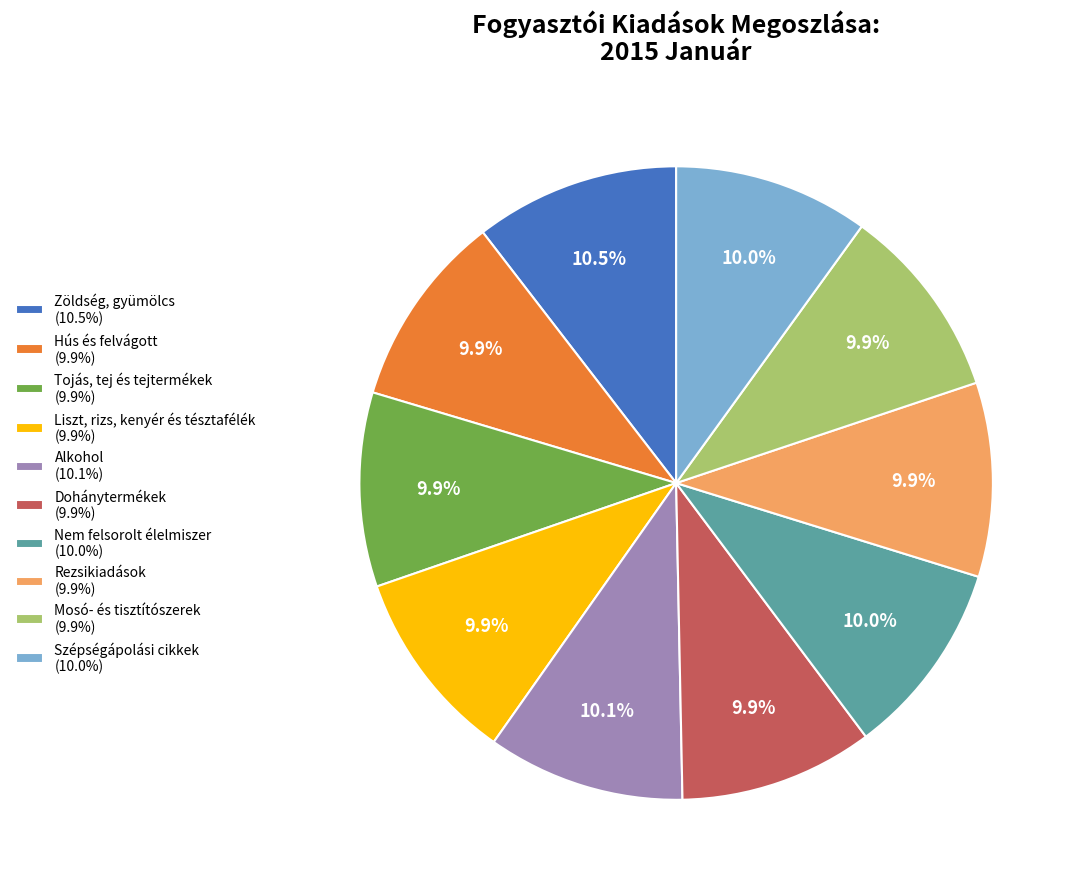

Is Zöldség, gyümölcs (10.5%) the majority of the pie?

No